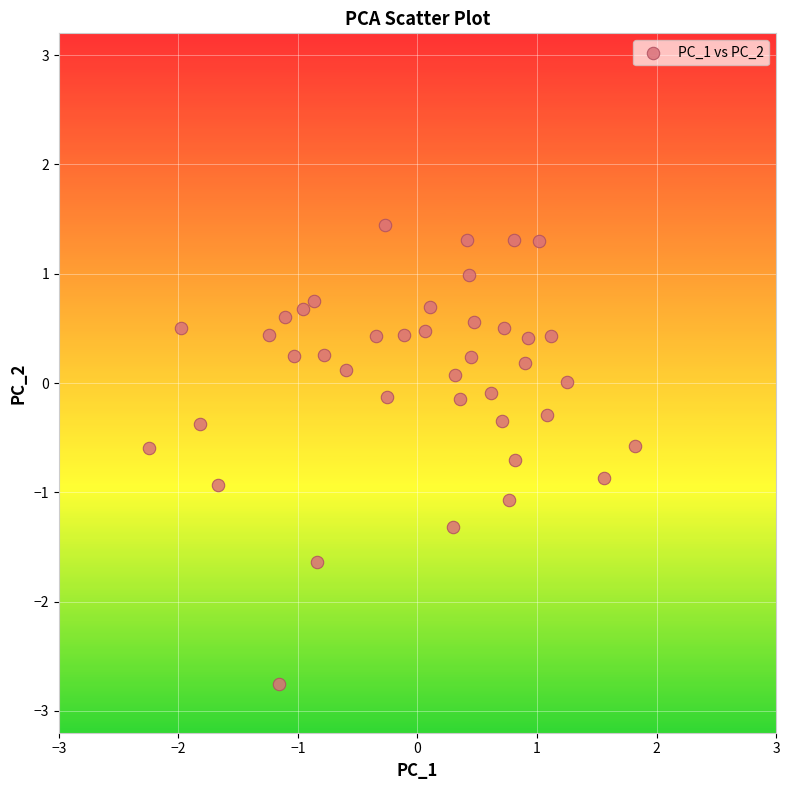

What is the range of X values (max minus min)?

4.1